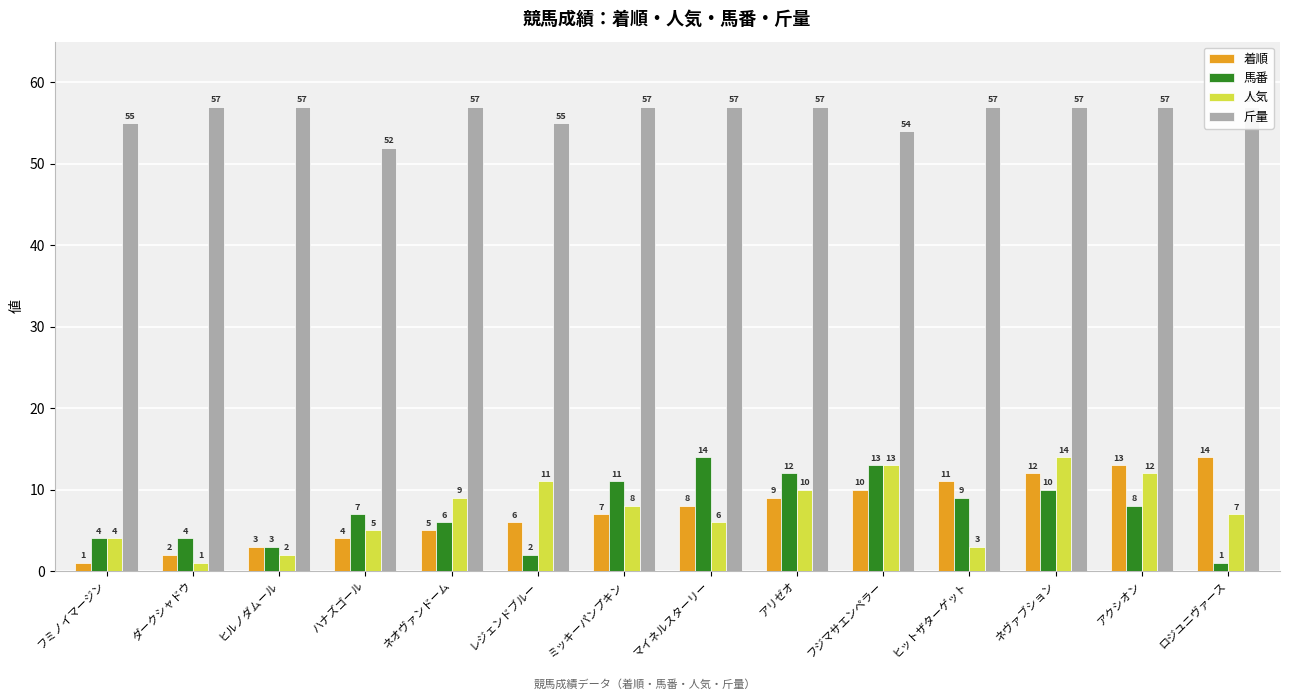

How many distinct data groups are displayed?

4